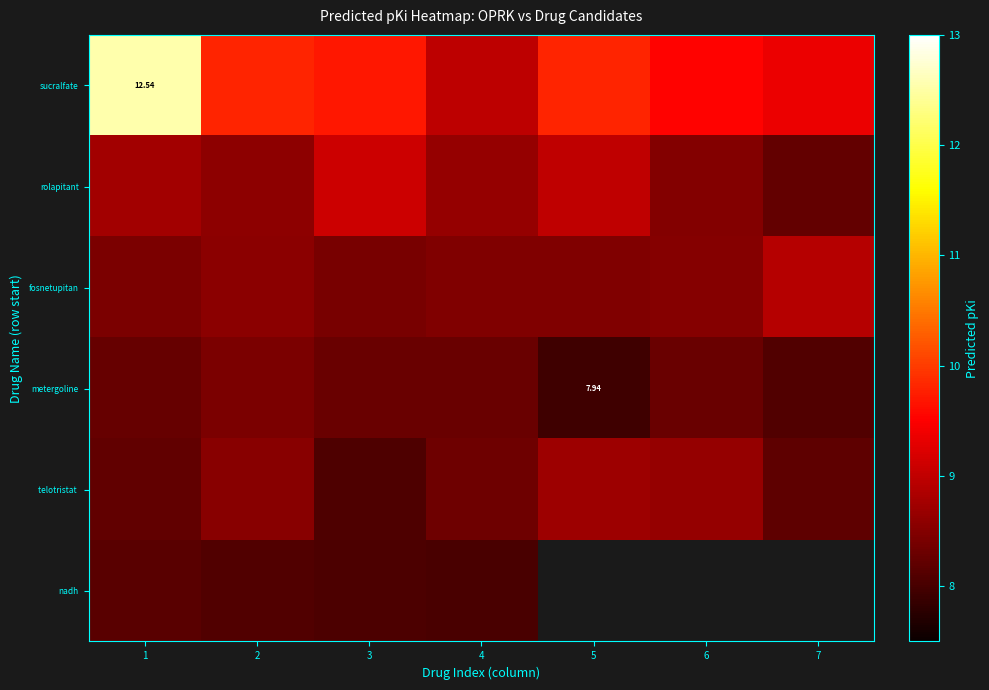

What value does the rolapitant series have at 1?

8.8